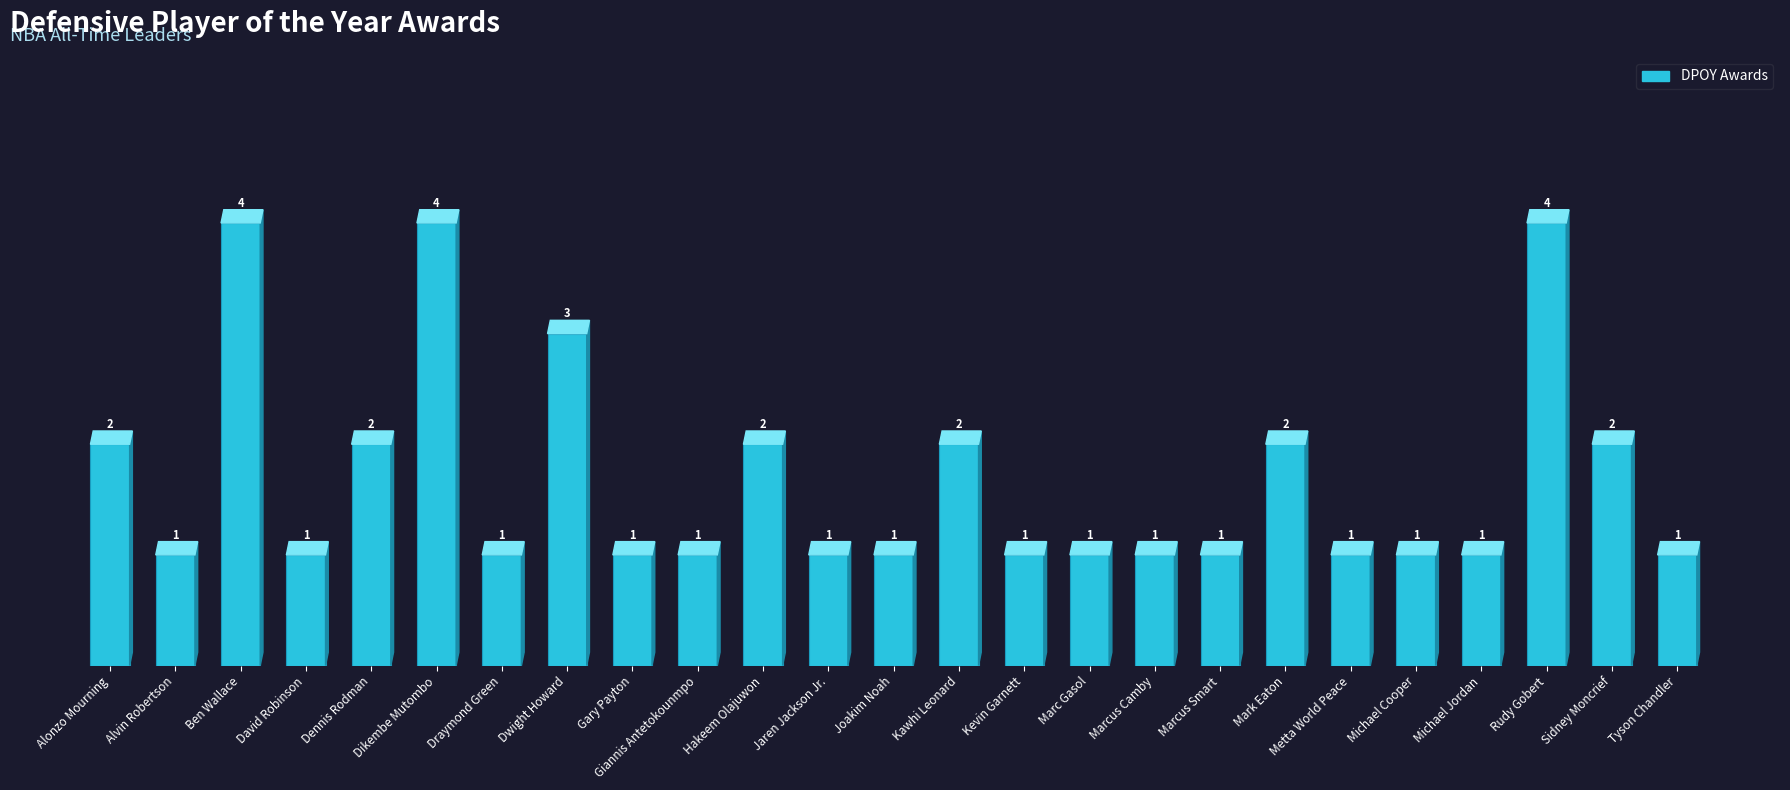

Approximately how many times larger is the value at Dennis Rodman compared to Kevin Garnett?

2.0